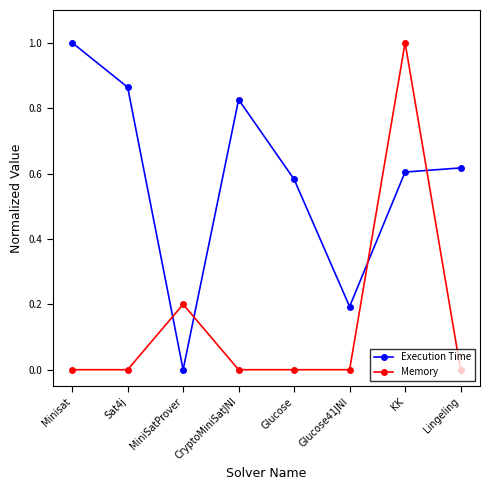

List the series in order of their overall mean, highest first.

Execution Time, Memory